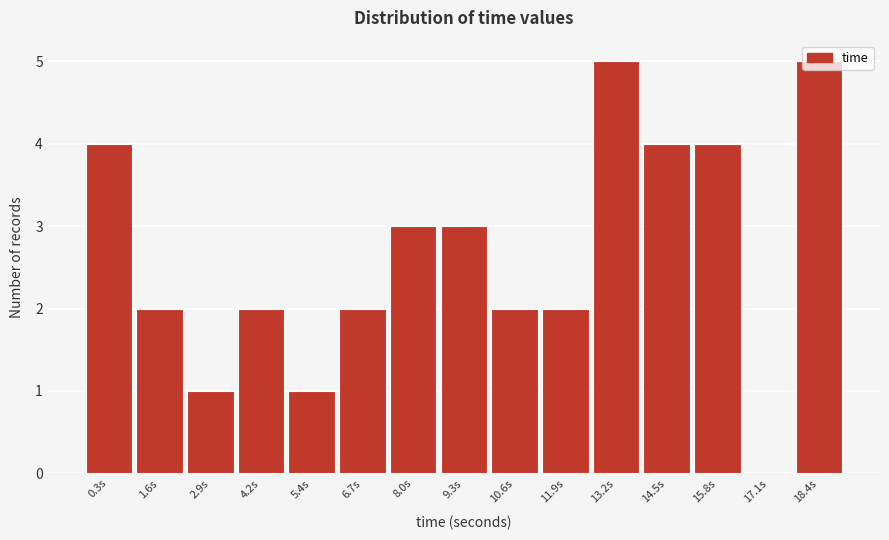

What is the maximum value shown in the chart?

5